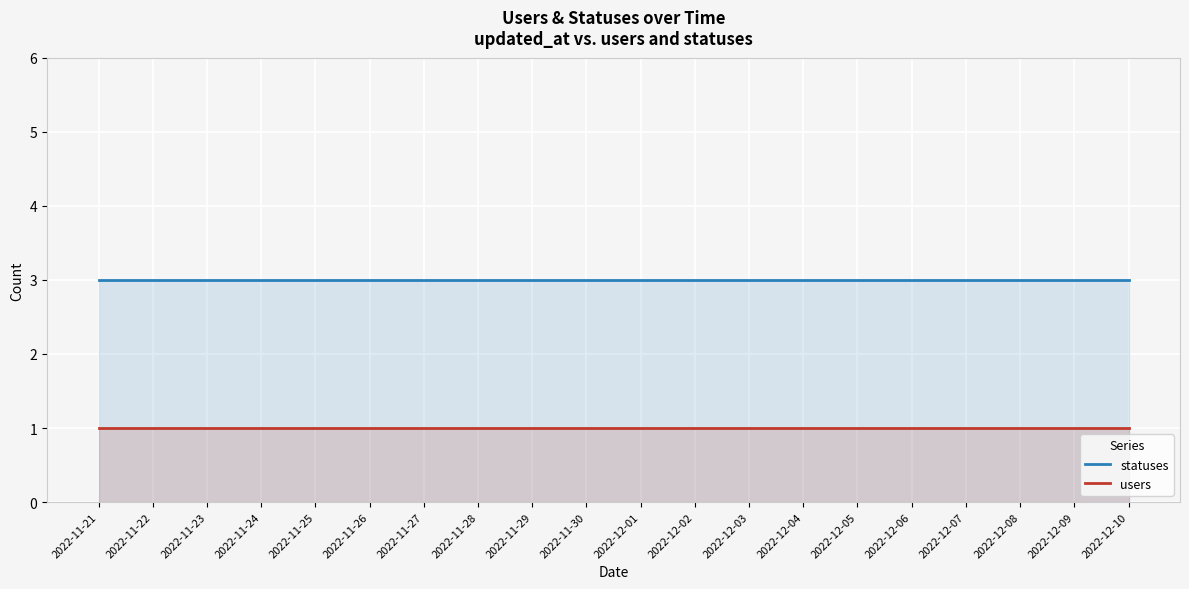

What is the minimum value for statuses?

3